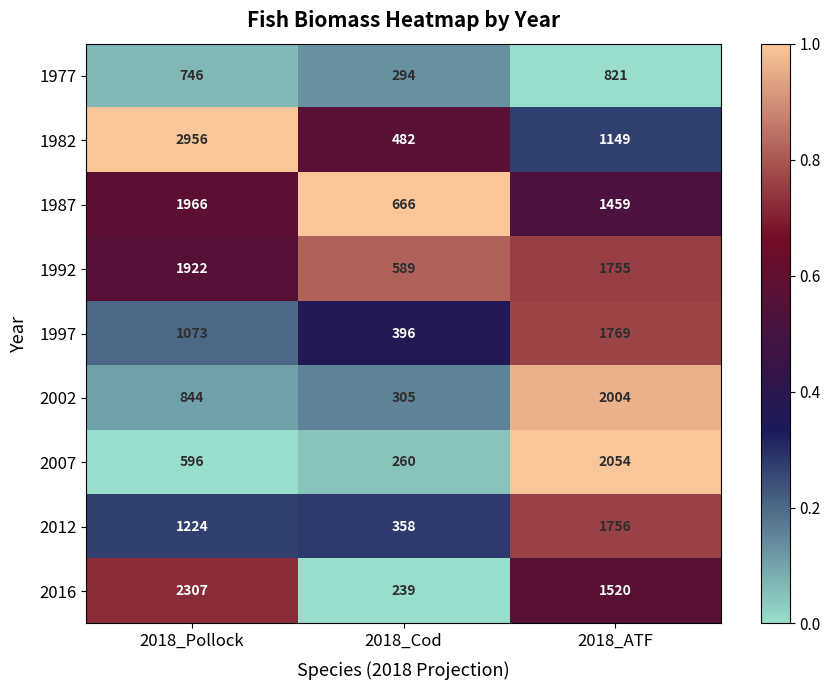

What is the difference between the maximum and minimum values in the 2016 series?

2068